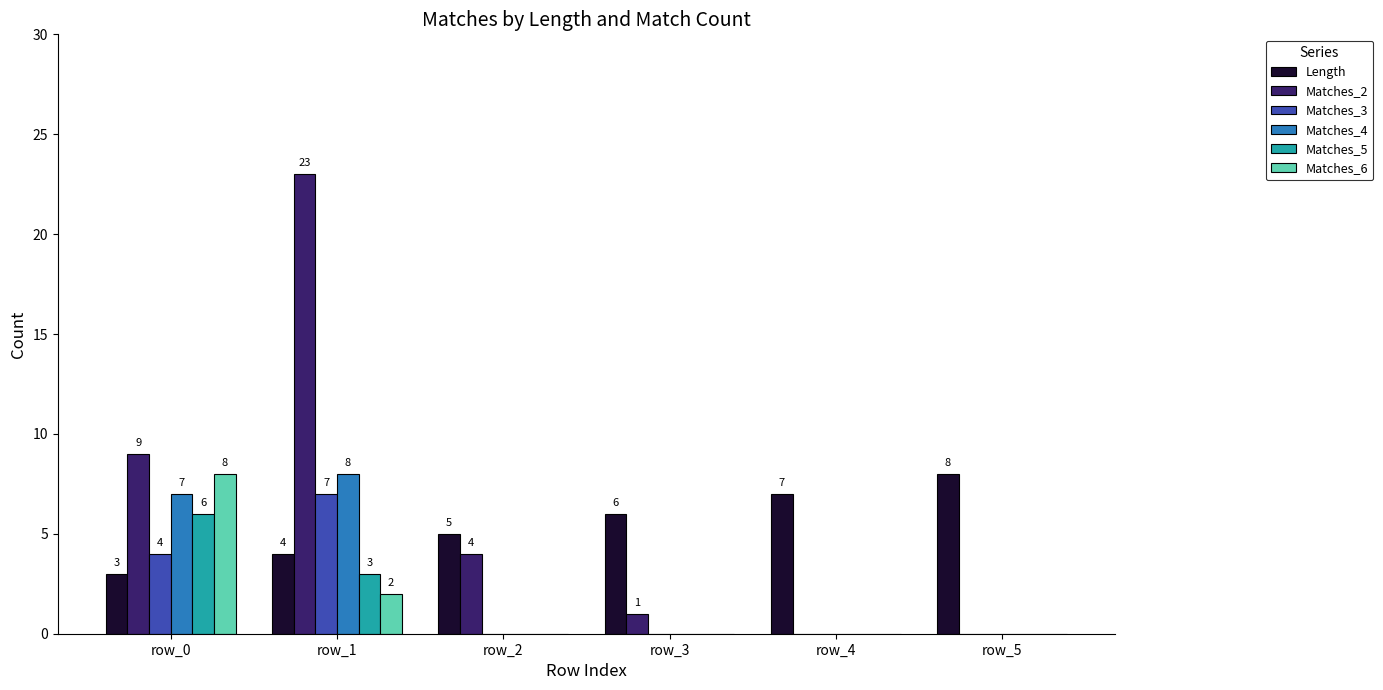

True or false: Matches_2 has a value of 4 at row_2.

True